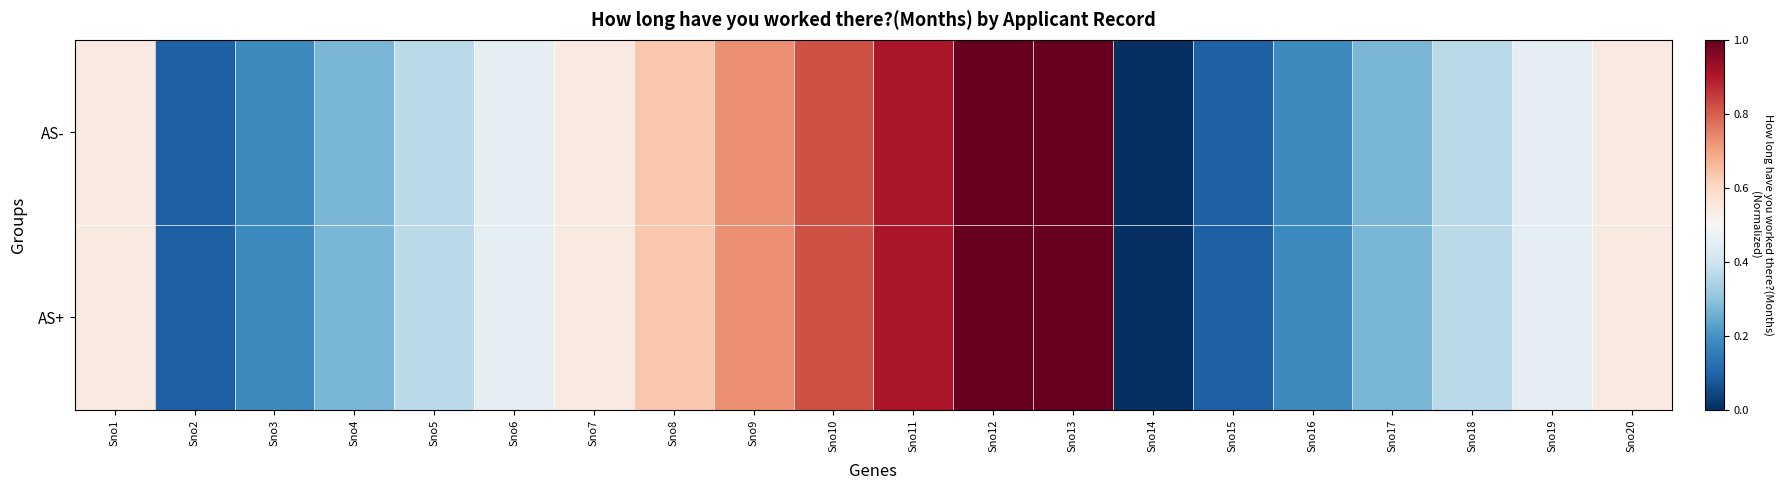

Reading right to left, extract all data points from this chart.

AS-: Sno20=0.5	Sno19=0.5	Sno18=0.4	Sno17=0.3	Sno16=0.2	Sno15=0.1	Sno14=0.0	Sno13=1.0	Sno12=1.0	Sno11=0.9	Sno10=0.8	Sno9=0.7	Sno8=0.6	Sno7=0.5	Sno6=0.5	Sno5=0.4	Sno4=0.3	Sno3=0.2	Sno2=0.1	Sno1=0.5
AS+: Sno20=0.5	Sno19=0.5	Sno18=0.4	Sno17=0.3	Sno16=0.2	Sno15=0.1	Sno14=0.0	Sno13=1.0	Sno12=1.0	Sno11=0.9	Sno10=0.8	Sno9=0.7	Sno8=0.6	Sno7=0.5	Sno6=0.5	Sno5=0.4	Sno4=0.3	Sno3=0.2	Sno2=0.1	Sno1=0.5